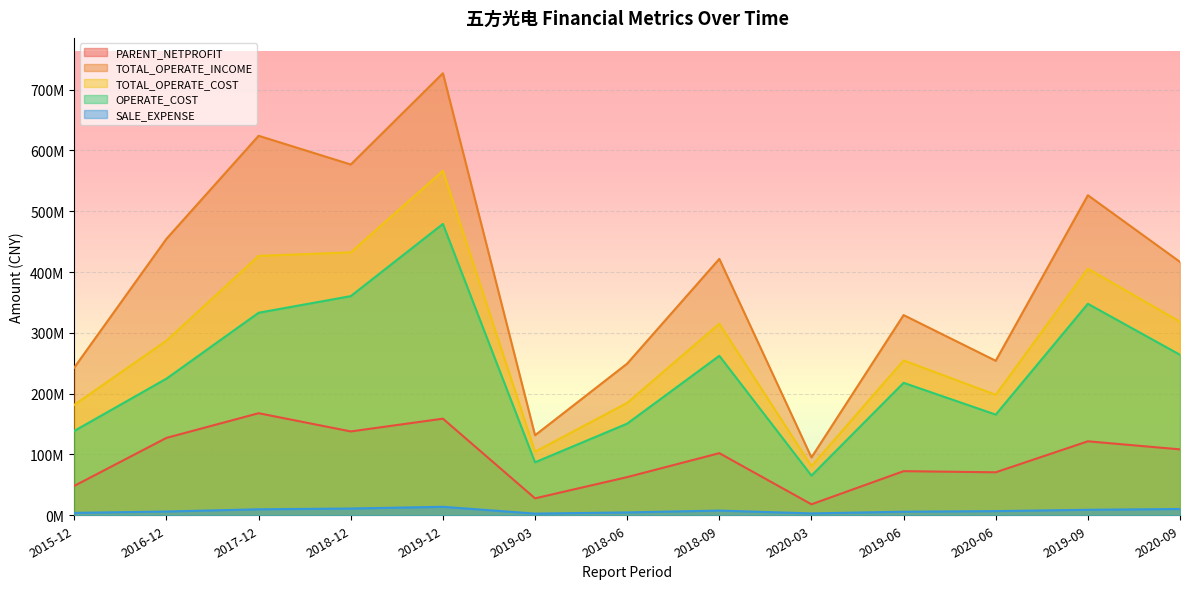

What are all the series names shown in the legend?

PARENT_NETPROFIT, TOTAL_OPERATE_INCOME, TOTAL_OPERATE_COST, OPERATE_COST, SALE_EXPENSE